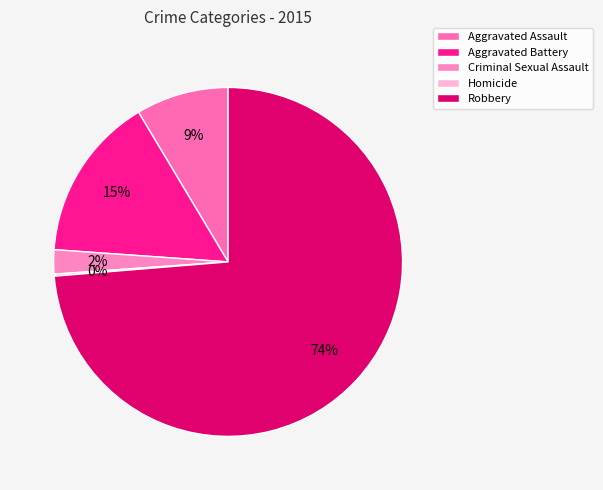

Which category has the biggest portion of the pie?

Robbery